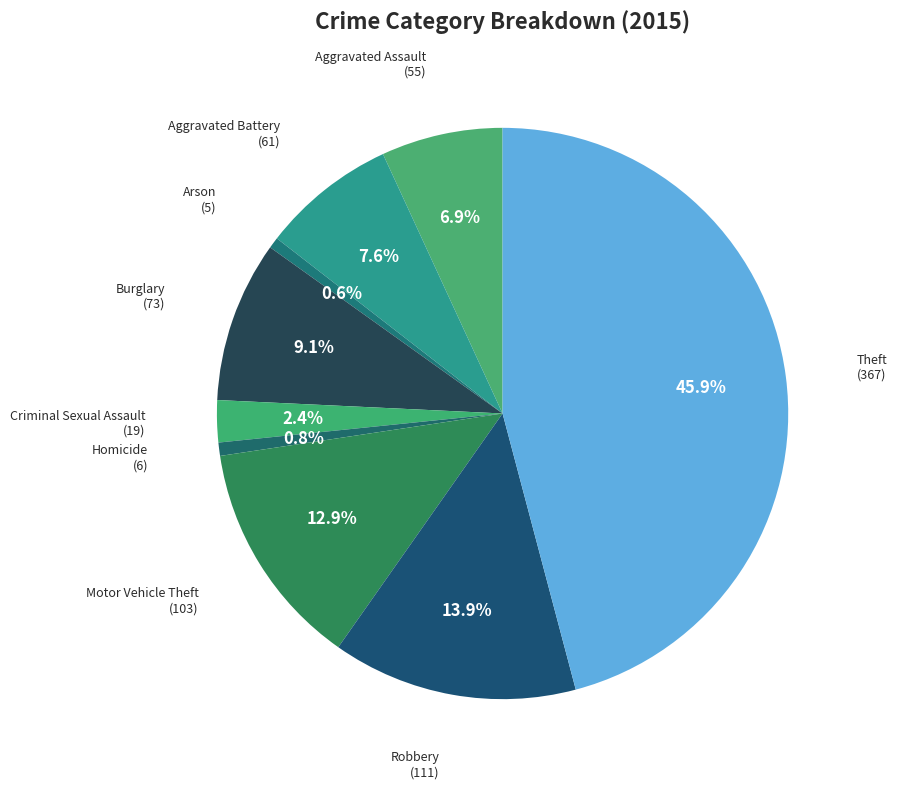

Count the number of slices in the pie.

9